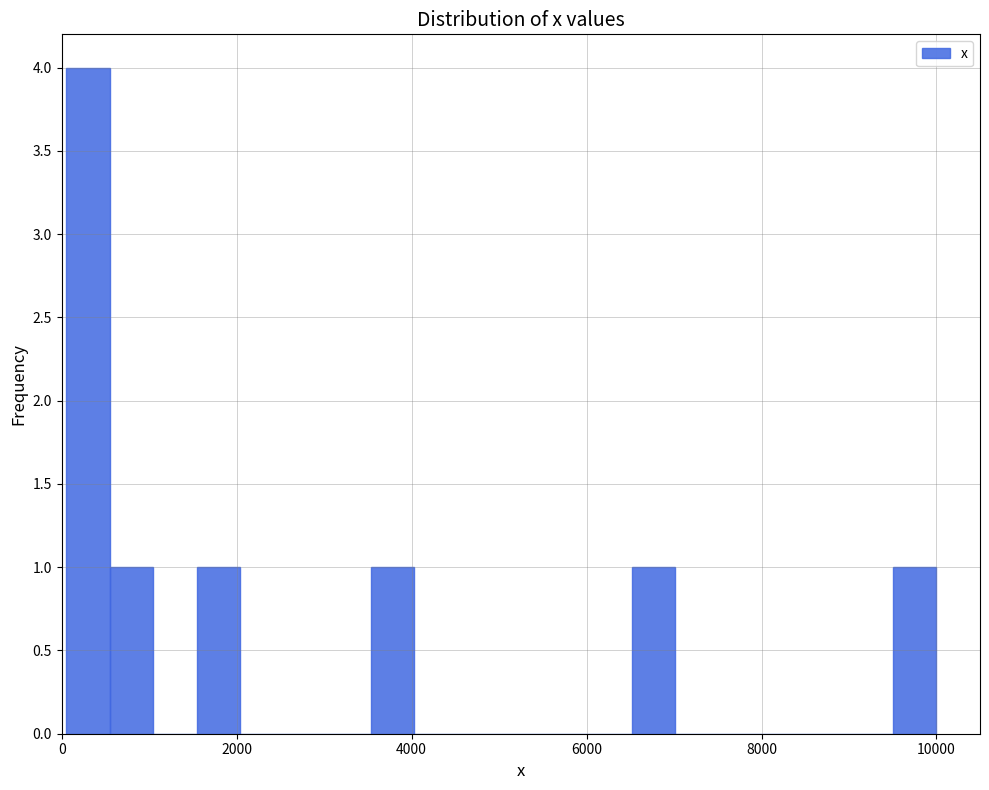

Around what value on the x-axis is the tallest bar? Give the approximate position of its centre, as read against the axis.

200